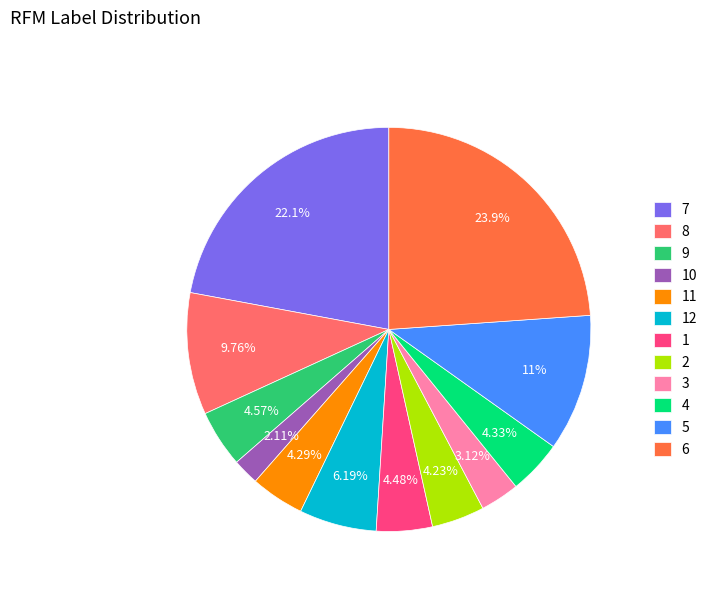

What is the ratio of the value at 8 to the value at 9?

2.1